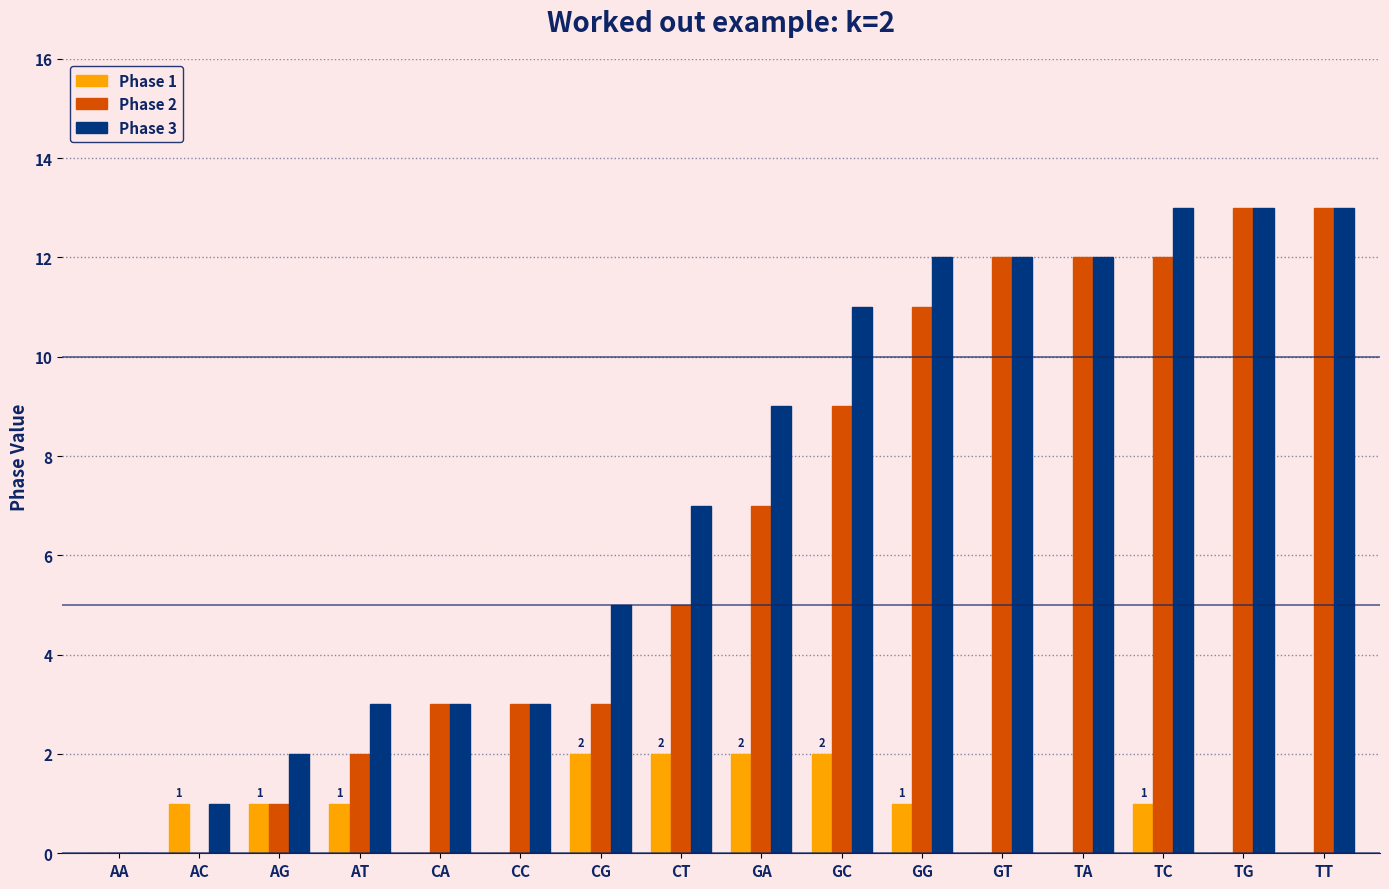

What is the sum of the Phase 3 values at GG and GA?

21